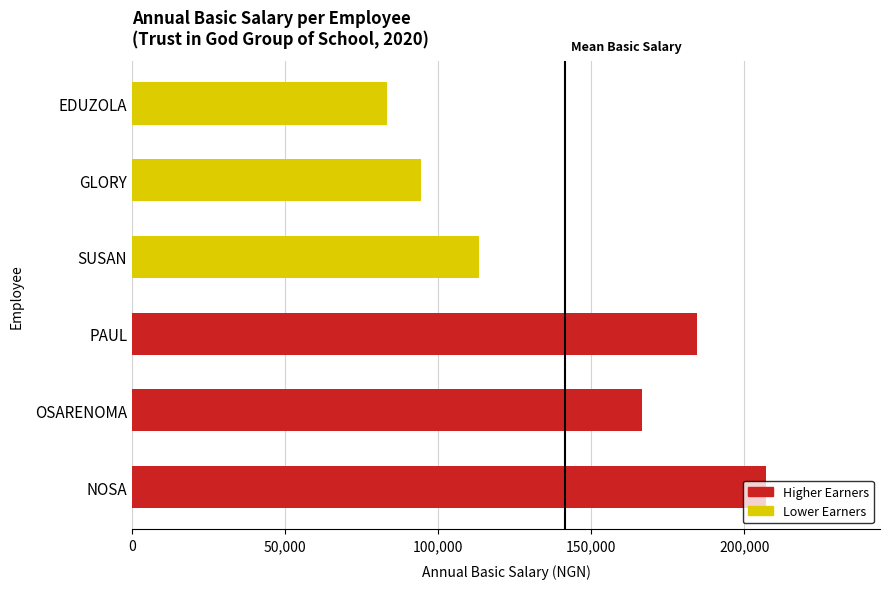

What is the difference between the maximum and minimum values?

123900